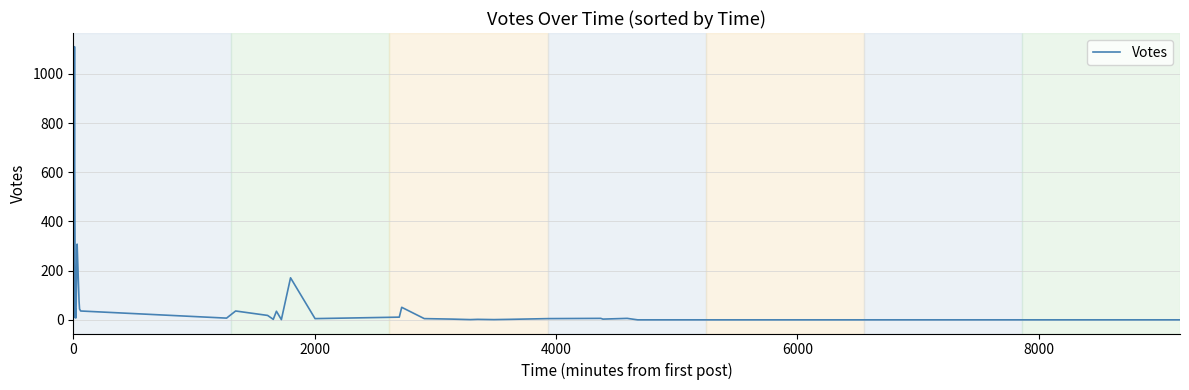

What is the difference between the maximum and minimum values?

1111